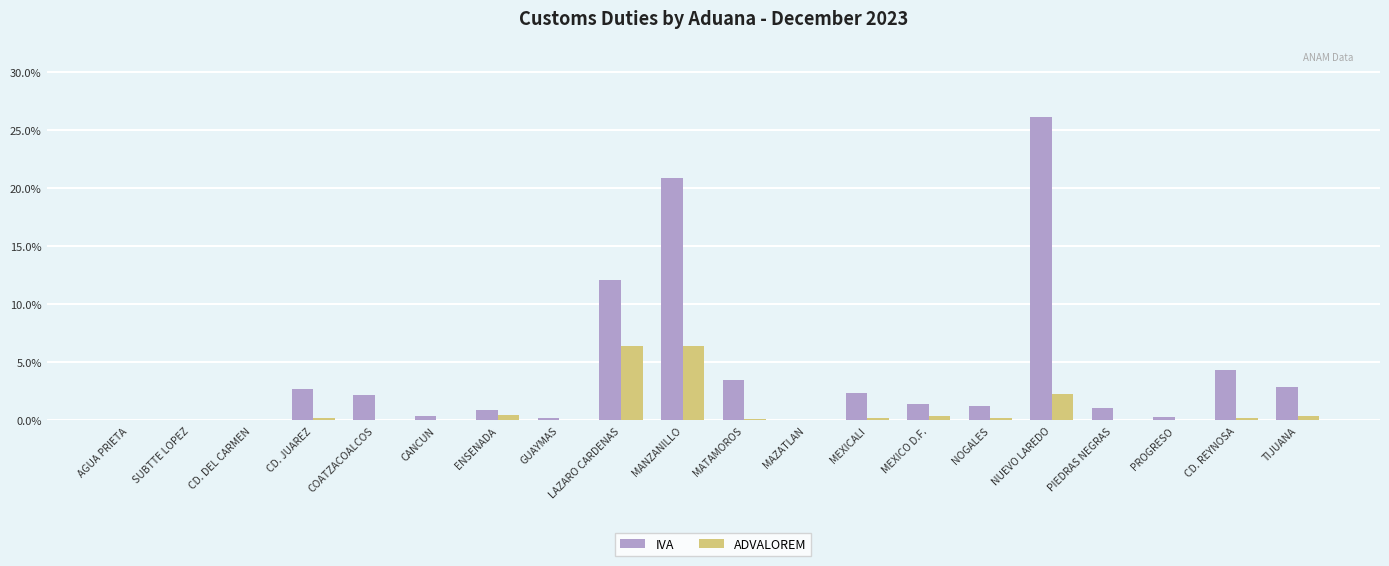

How many distinct data groups are displayed?

2